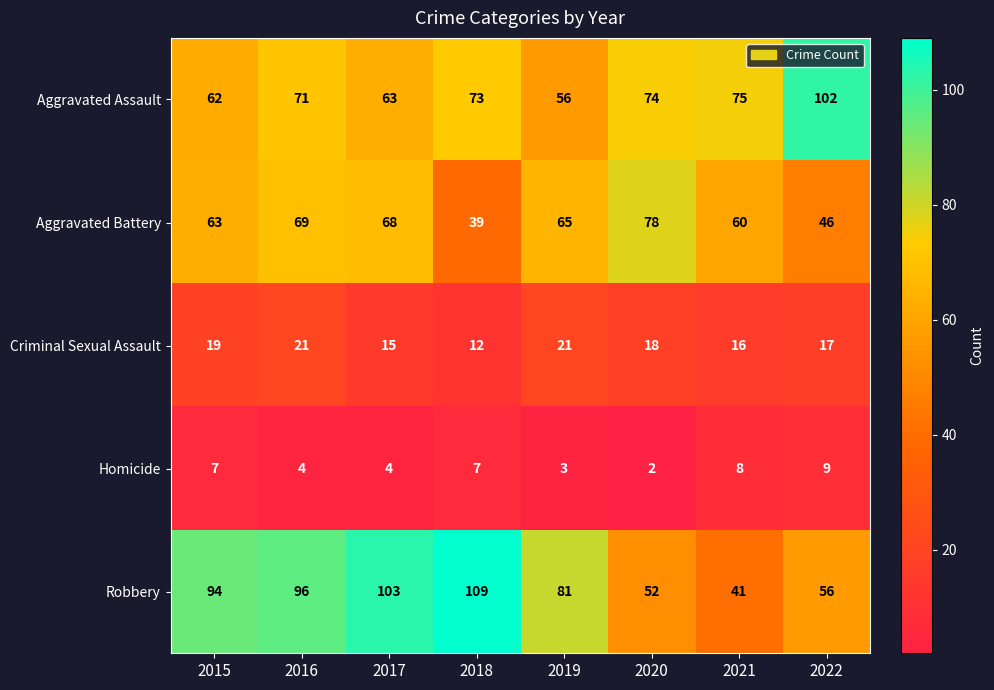

At 2020, list the series in order from smallest to largest.

Homicide, Criminal Sexual Assault, Robbery, Aggravated Assault, Aggravated Battery